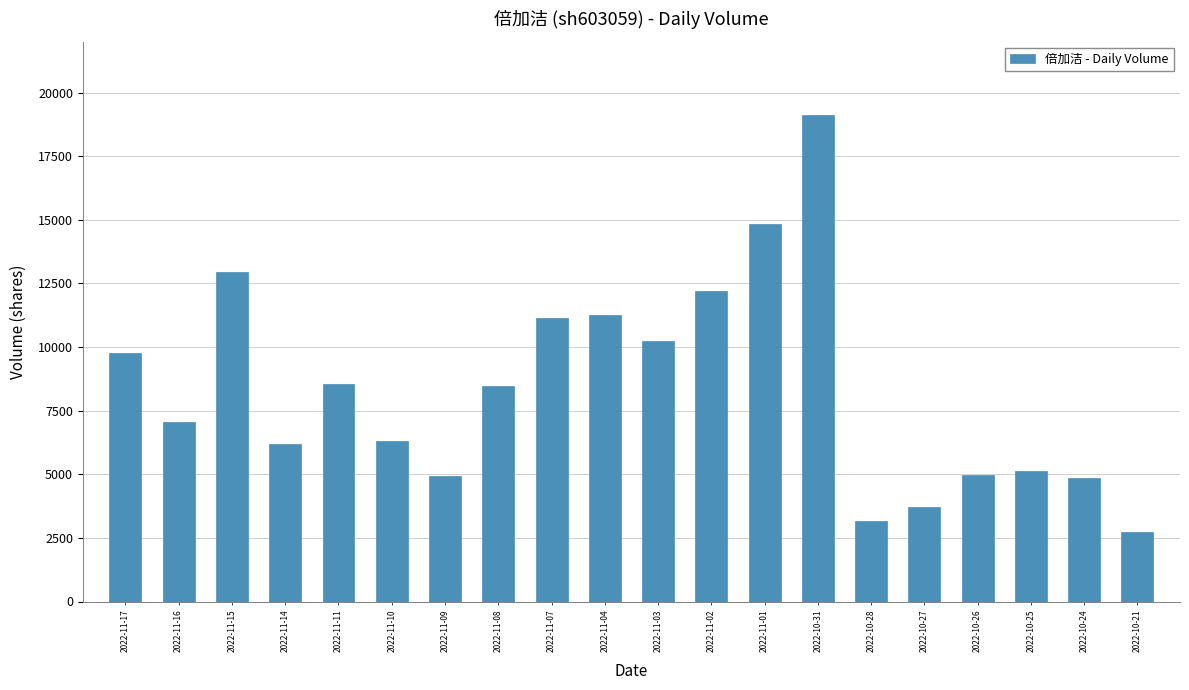

True or false: the data shows 2789 at 2022-10-25.

False